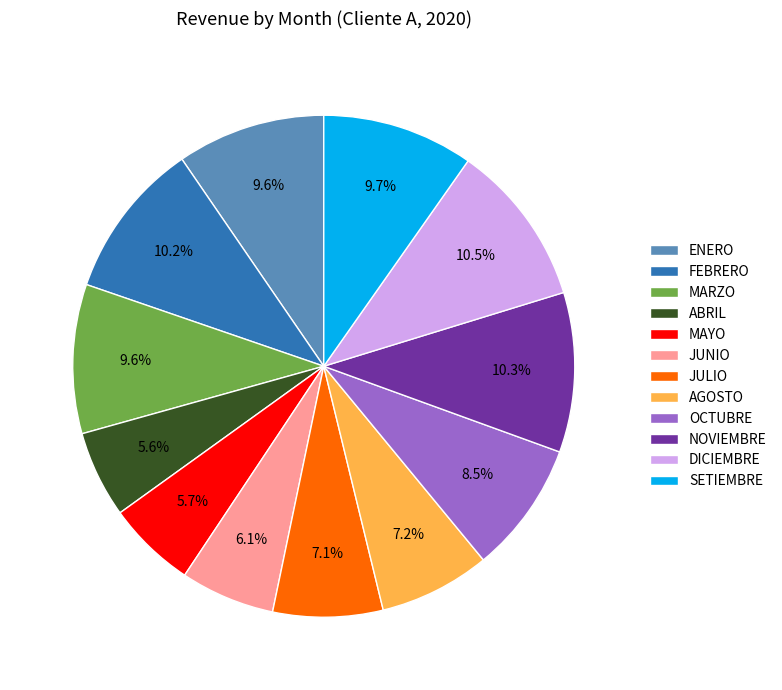

Do ENERO and SETIEMBRE together represent more than half of the pie?

No